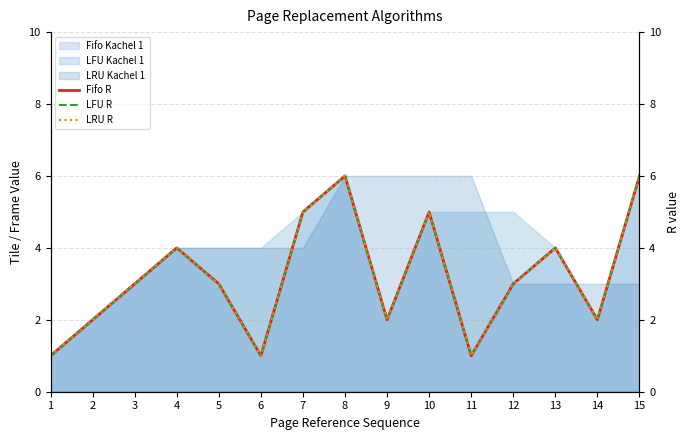

True or false: LRU R and Fifo R intersect in this chart.

False